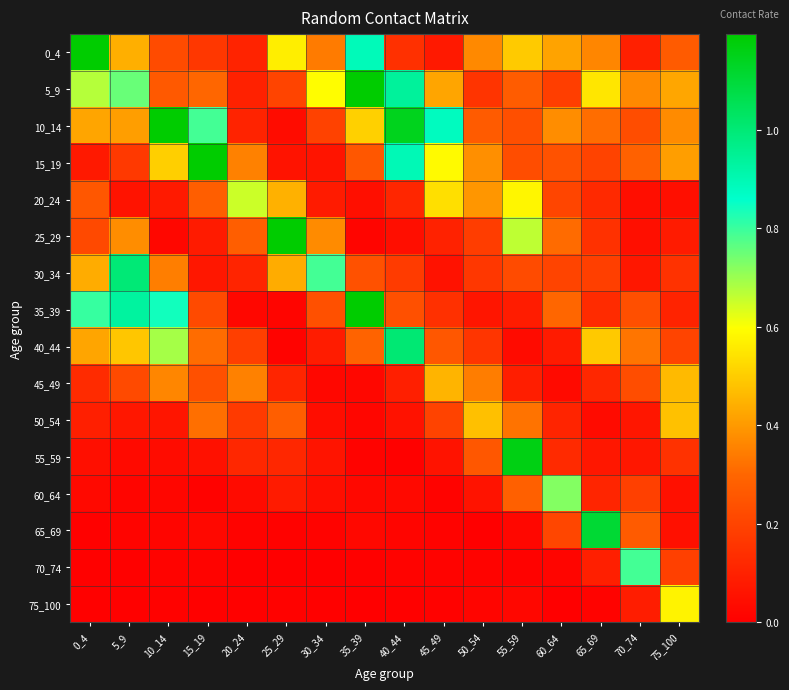

What is the total value across all series at 45_49?

3.8